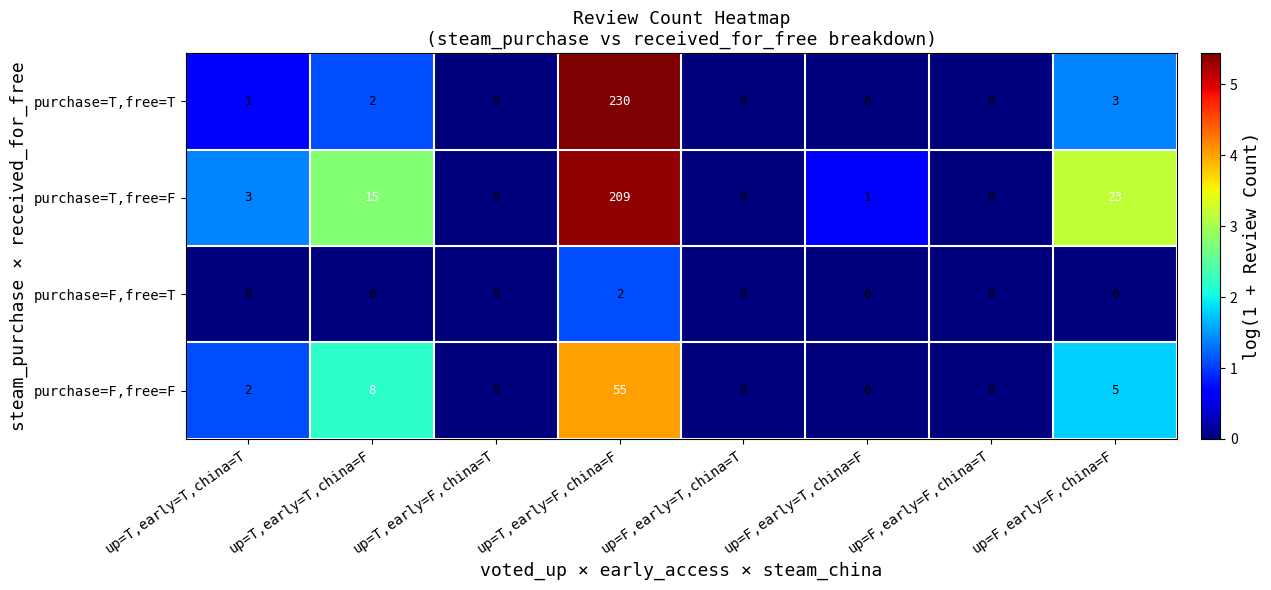

What is the greatest value displayed?

230